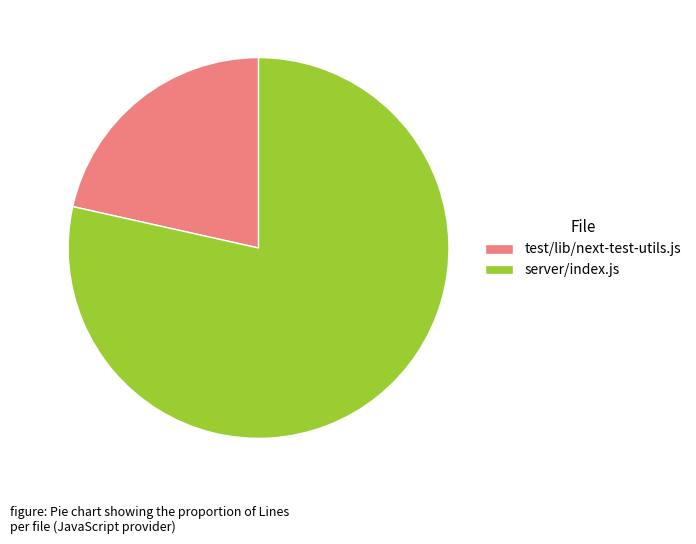

Which category has the biggest portion of the pie?

server/index.js